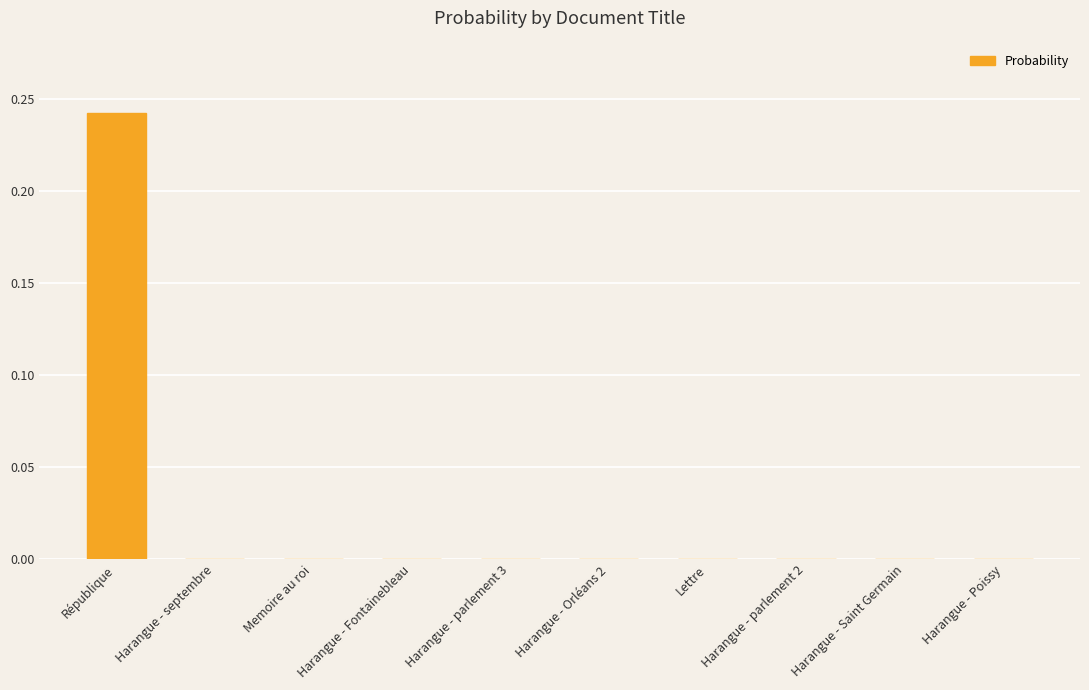

Count the number of data series in this chart.

1